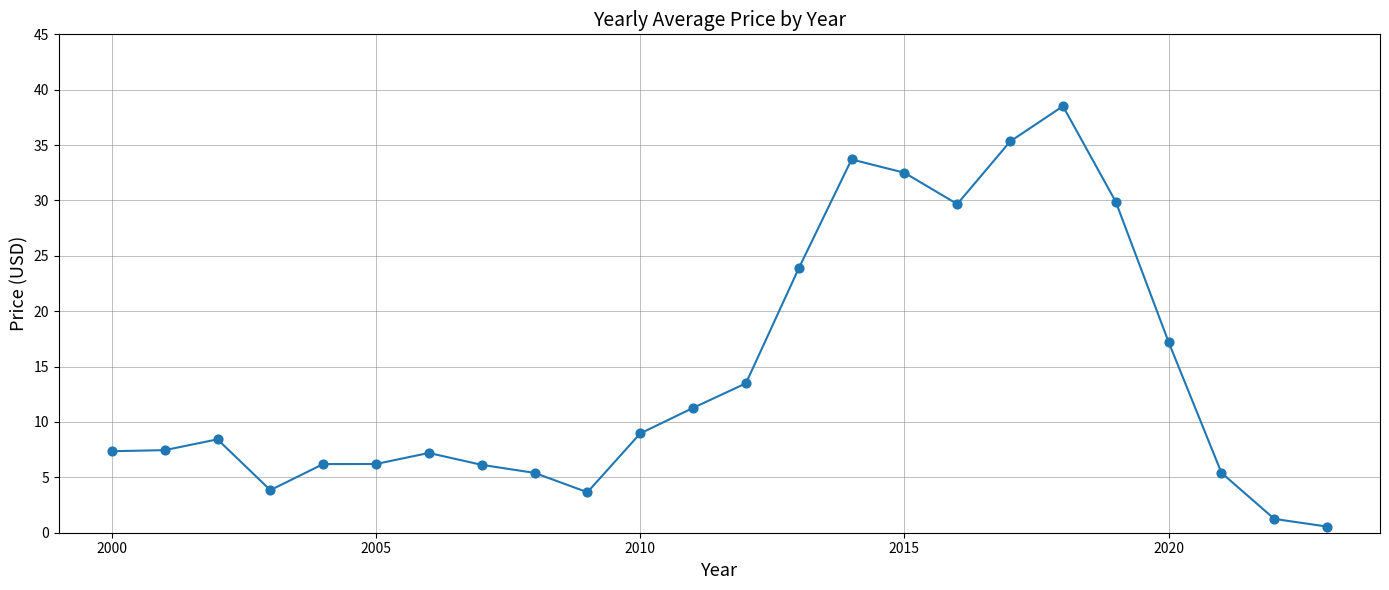

What is the range of Y values (max minus min)?

38.0